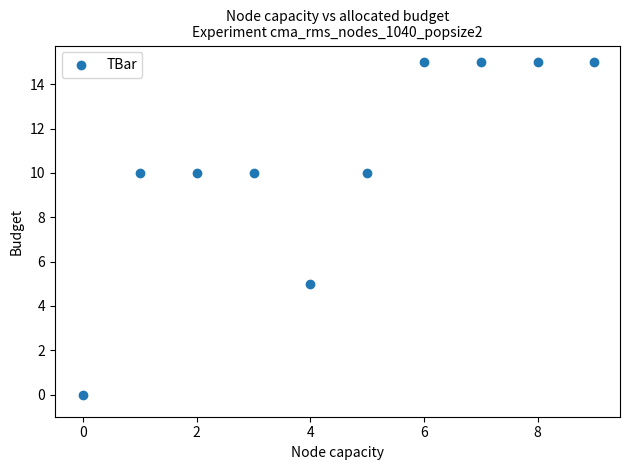

What Y value in the scatter plot is closest to 7?

5